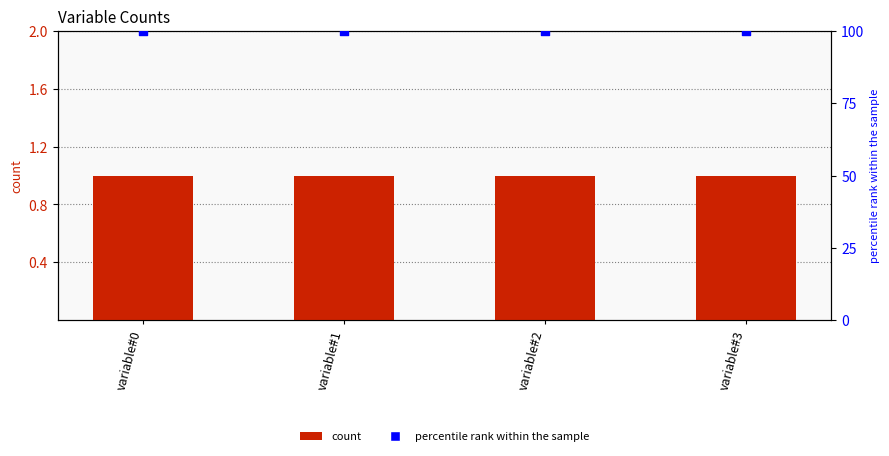

Which series contains the lowest Y value?

count